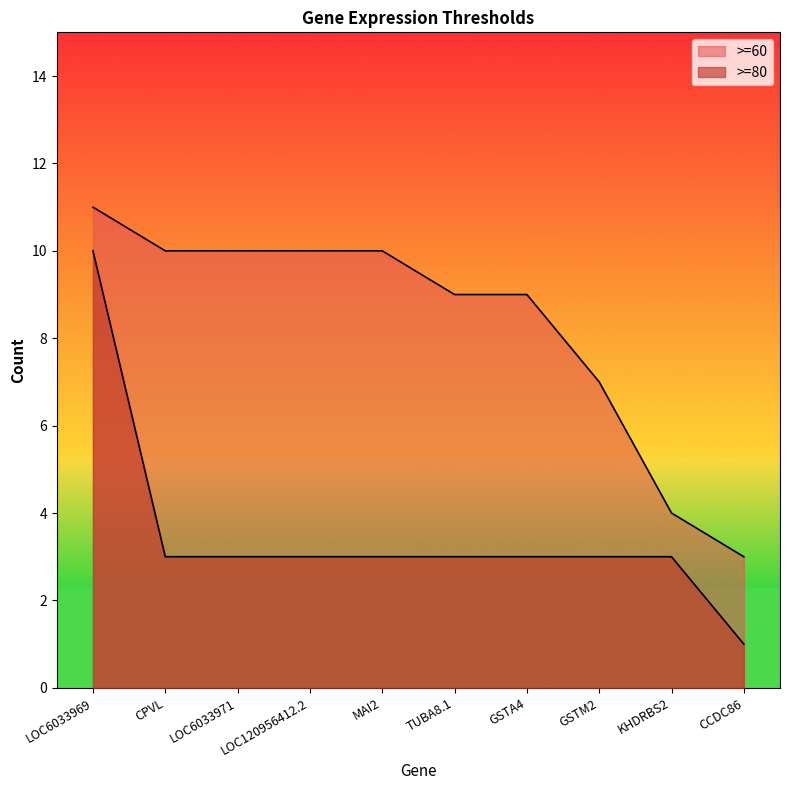

True or false: >=80 and >=60 intersect in this chart.

False